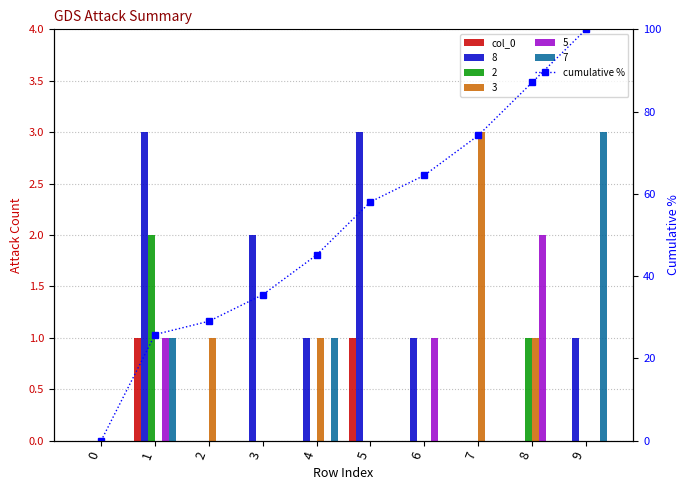

Is the value of cumulative % at 4 greater than the value of col_0 at 4?

Yes